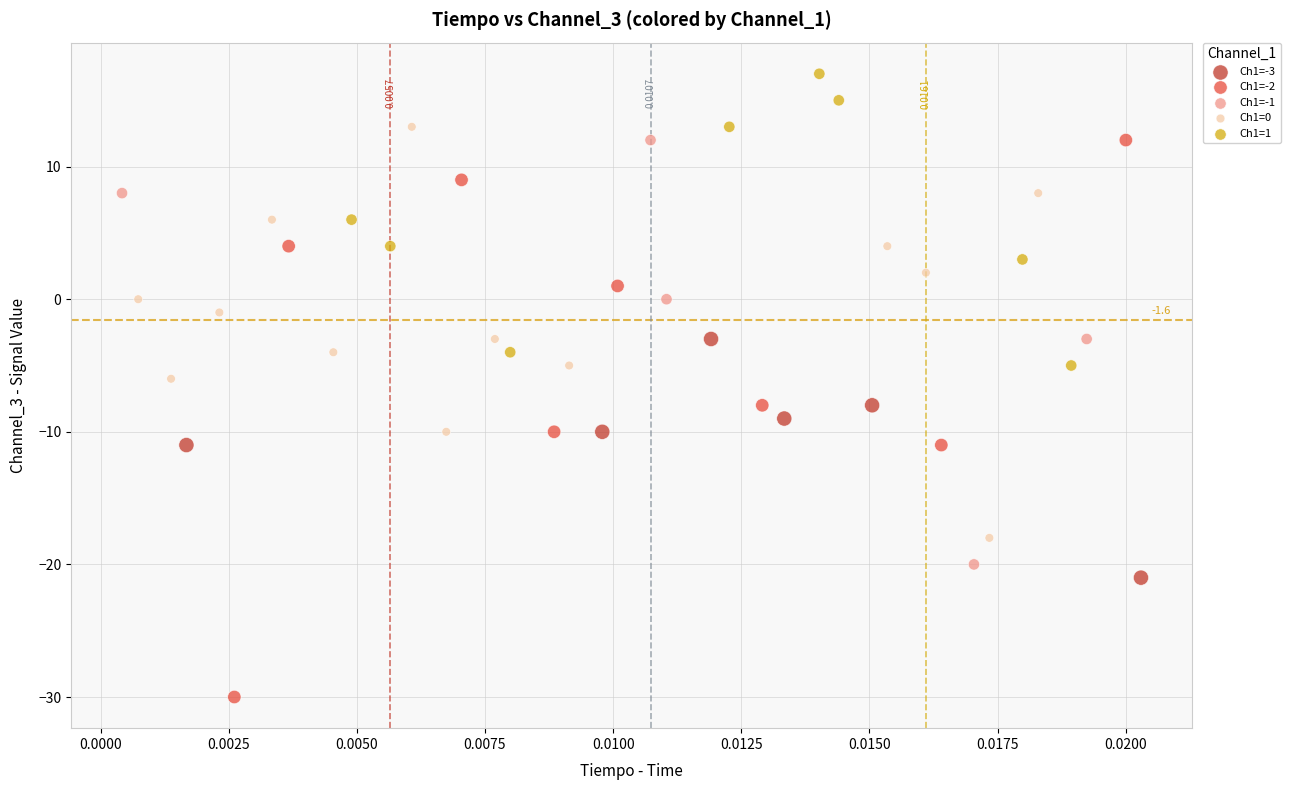

Which series contains the lowest Y value?

Ch1=-2